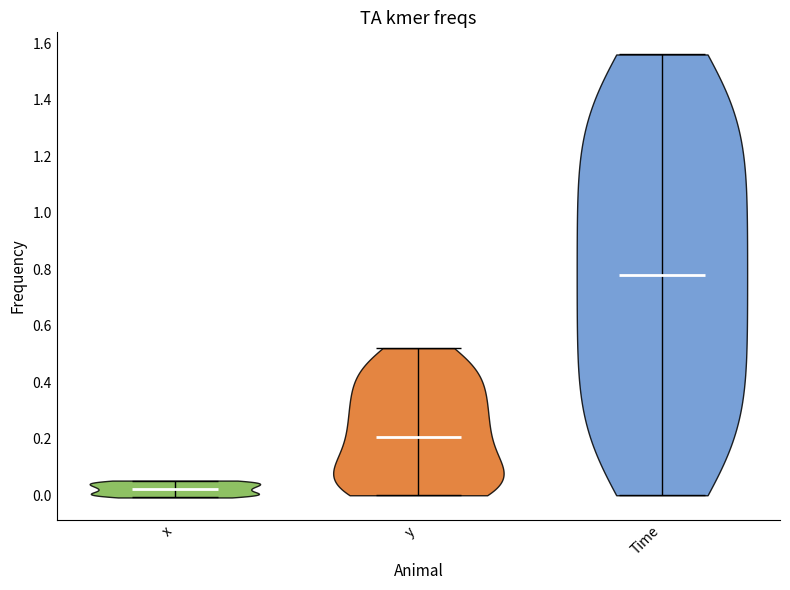

Reading left to right, read every violin against the y-axis: where its median line is, and the lowest and highest points it reaches. The values are not printed on the chart, so give them approximately, as read against the axis.

x: median line 0.02, lowest point 0.00, highest point 0.06
y: median line 0.20, lowest point 0.00, highest point 0.52
Time: median line 0.78, lowest point 0.00, highest point 1.56